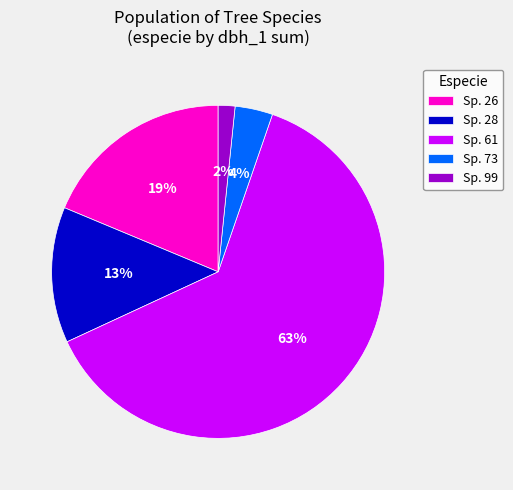

To the nearest percent, what is the average slice percentage?

20%